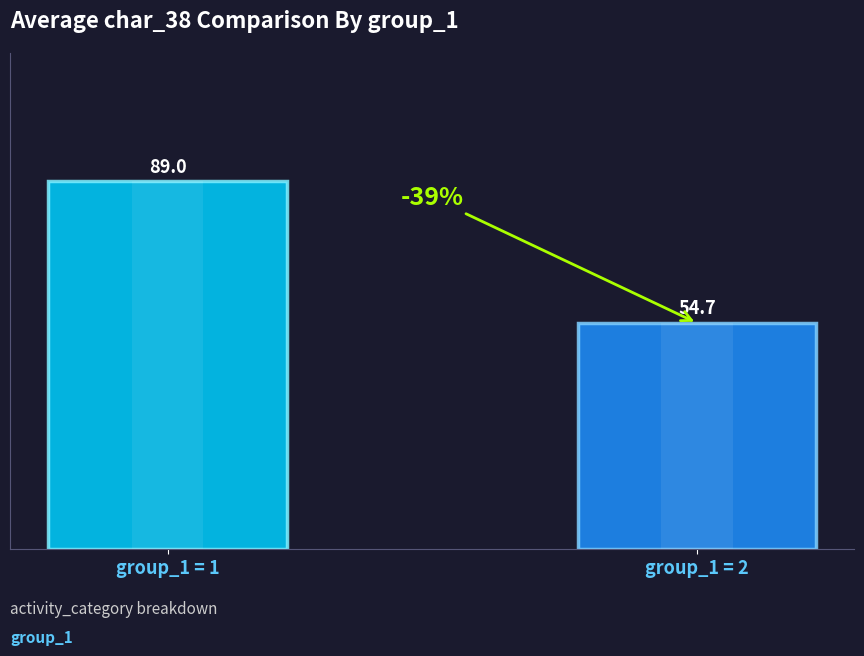

Where is the data nearest to the value 71?

group_1 = 2